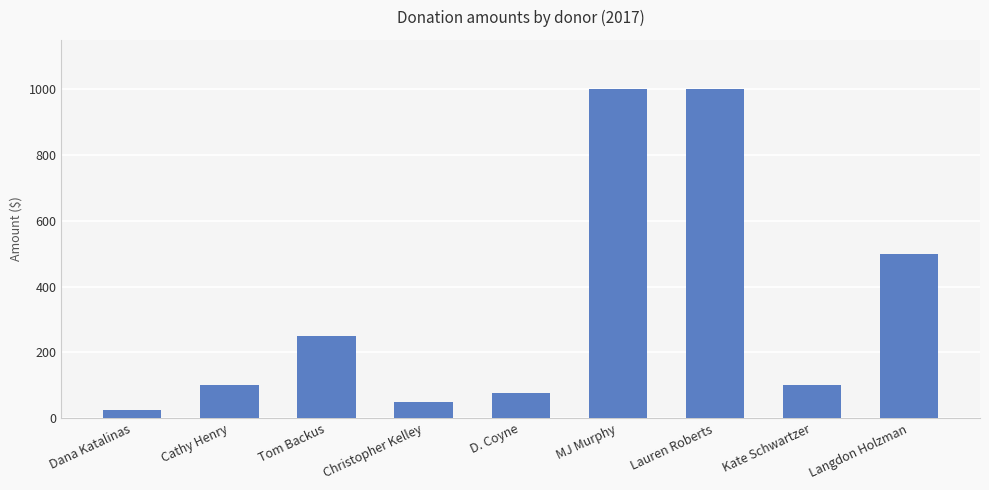

What is the change in value from Christopher Kelley to MJ Murphy?

+950